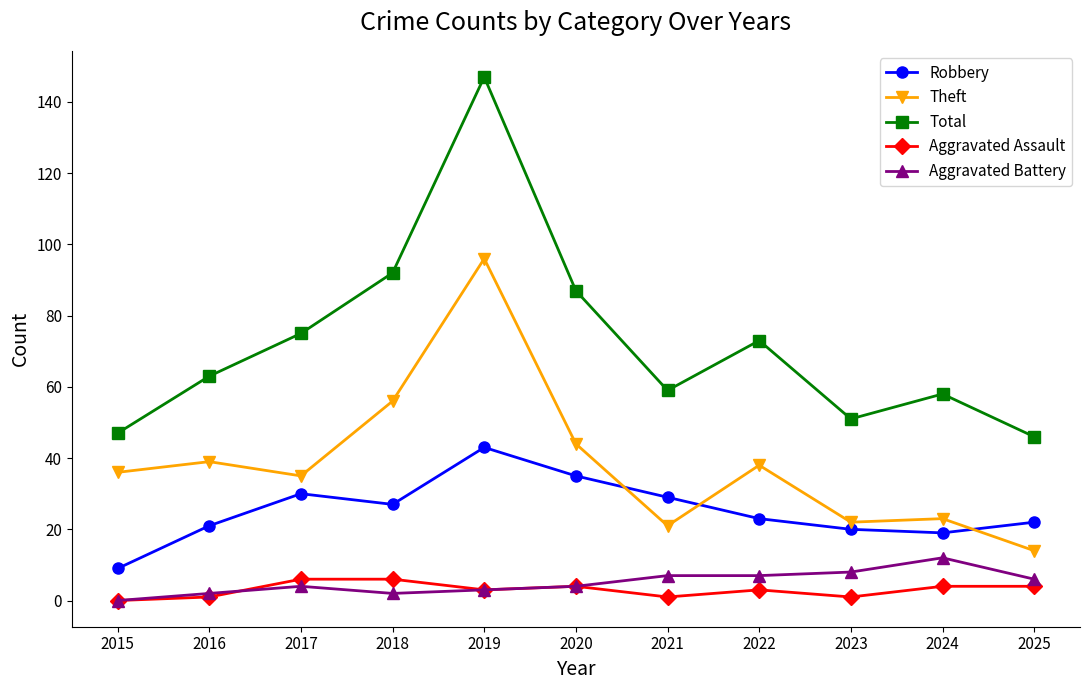

Where is the first local maximum for Total?

2019